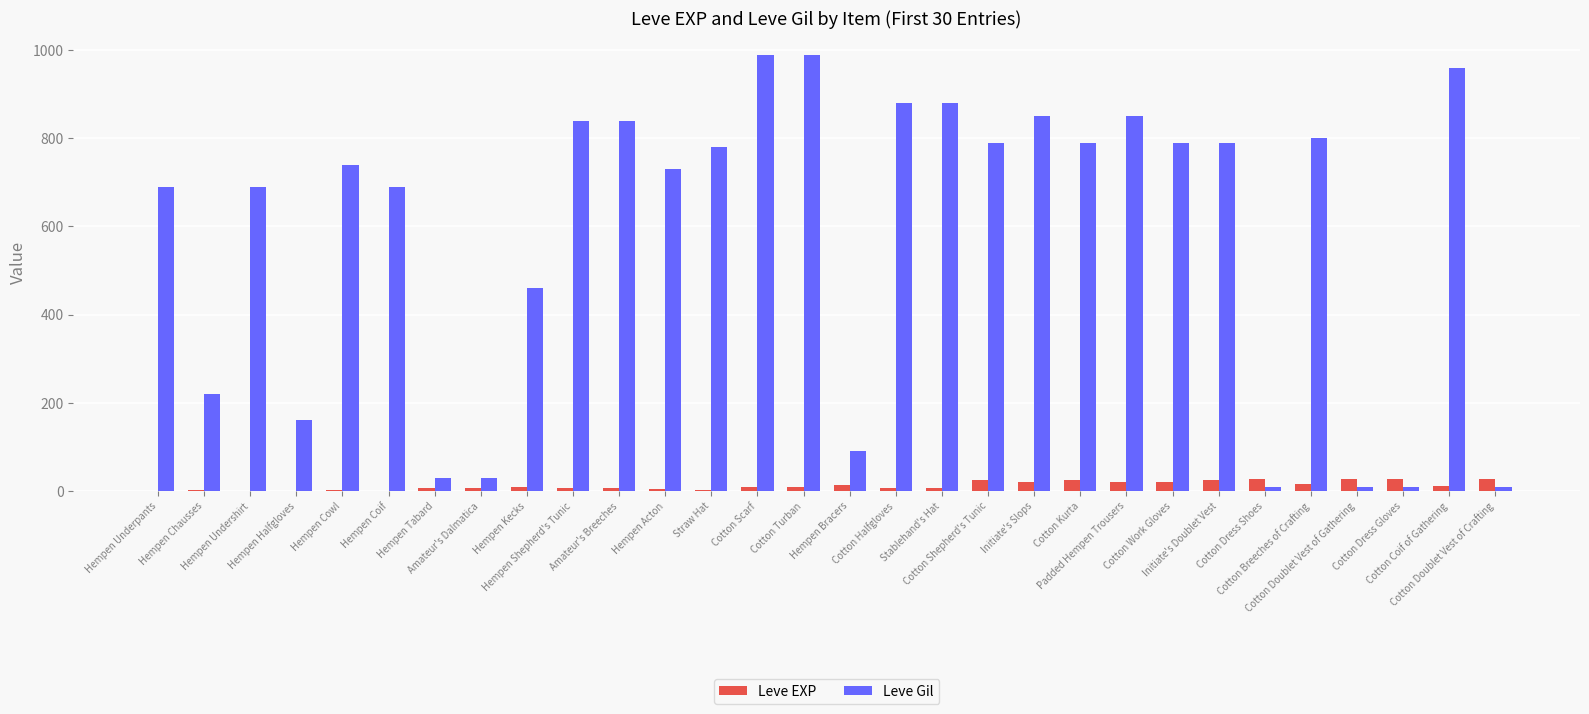

Which series has the largest total across all categories?

Leve Gil